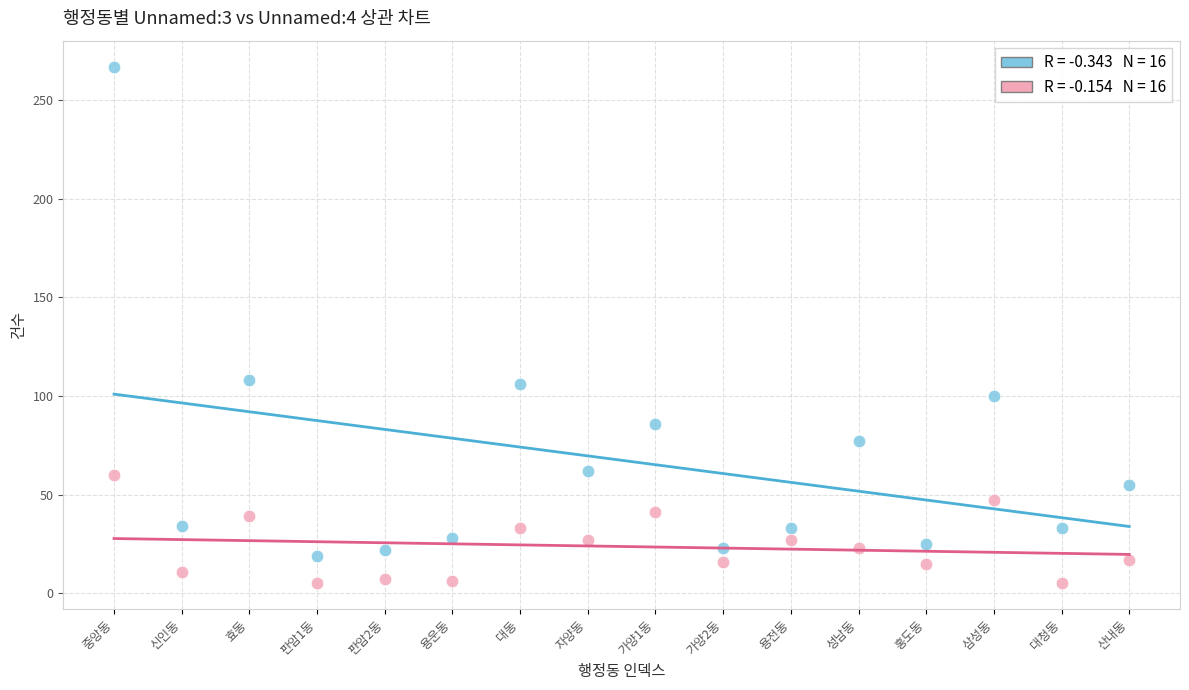

Across all data points, what is the range of Y values (max minus min)?

262